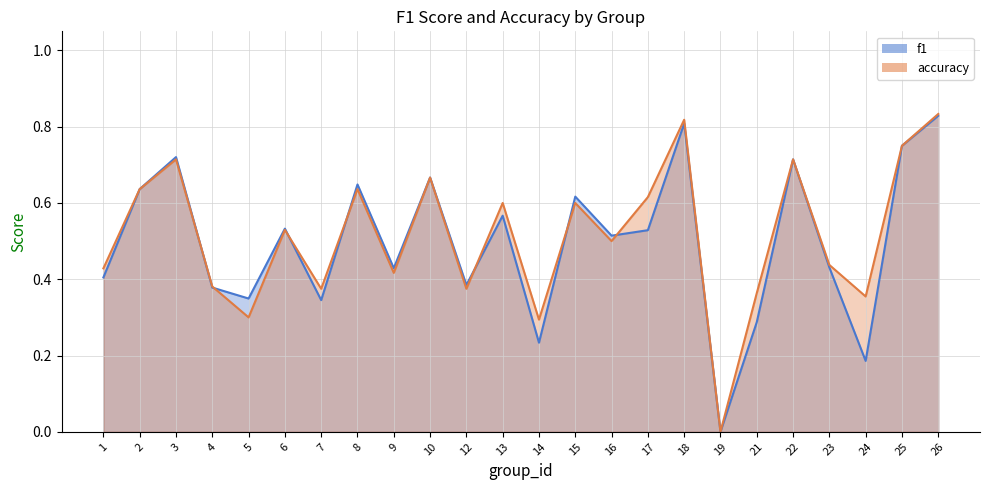

Where do f1 and accuracy first cross each other?

3 and 4